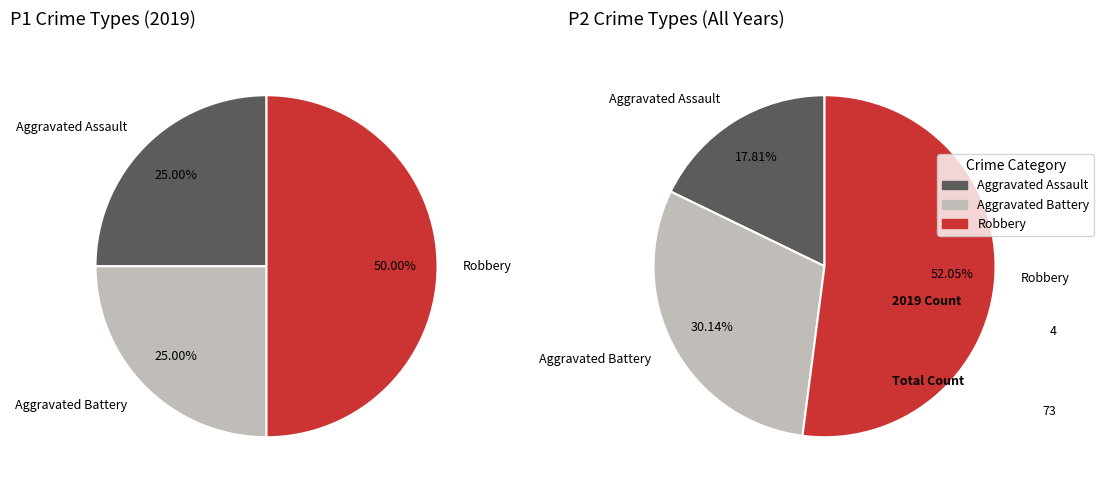

True or false: Robbery accounts for 50% of the total.

True